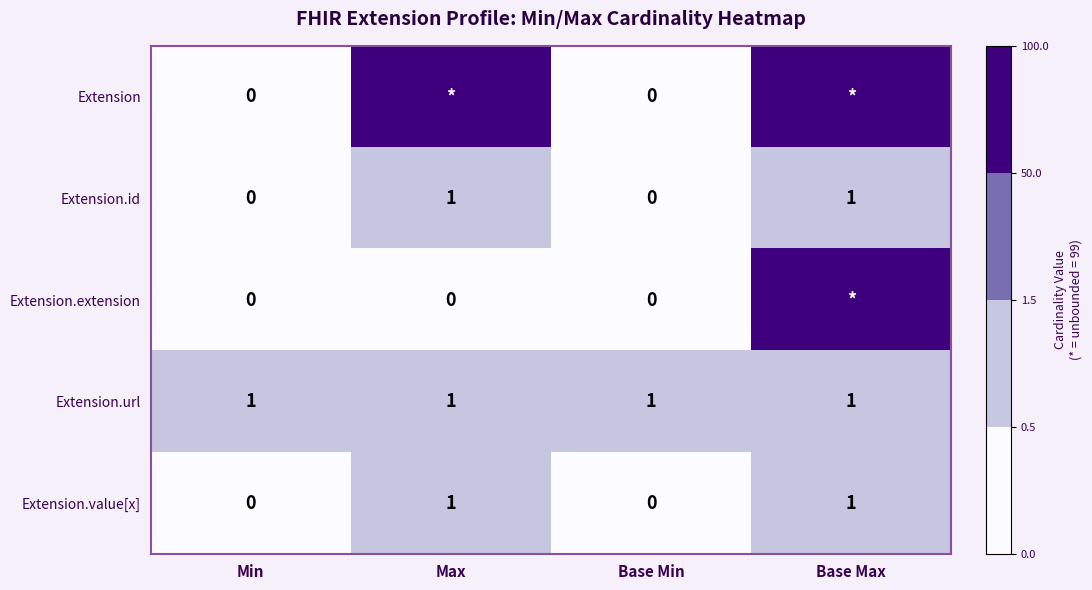

The value of Extension.url at Max is 2. True or false?

False